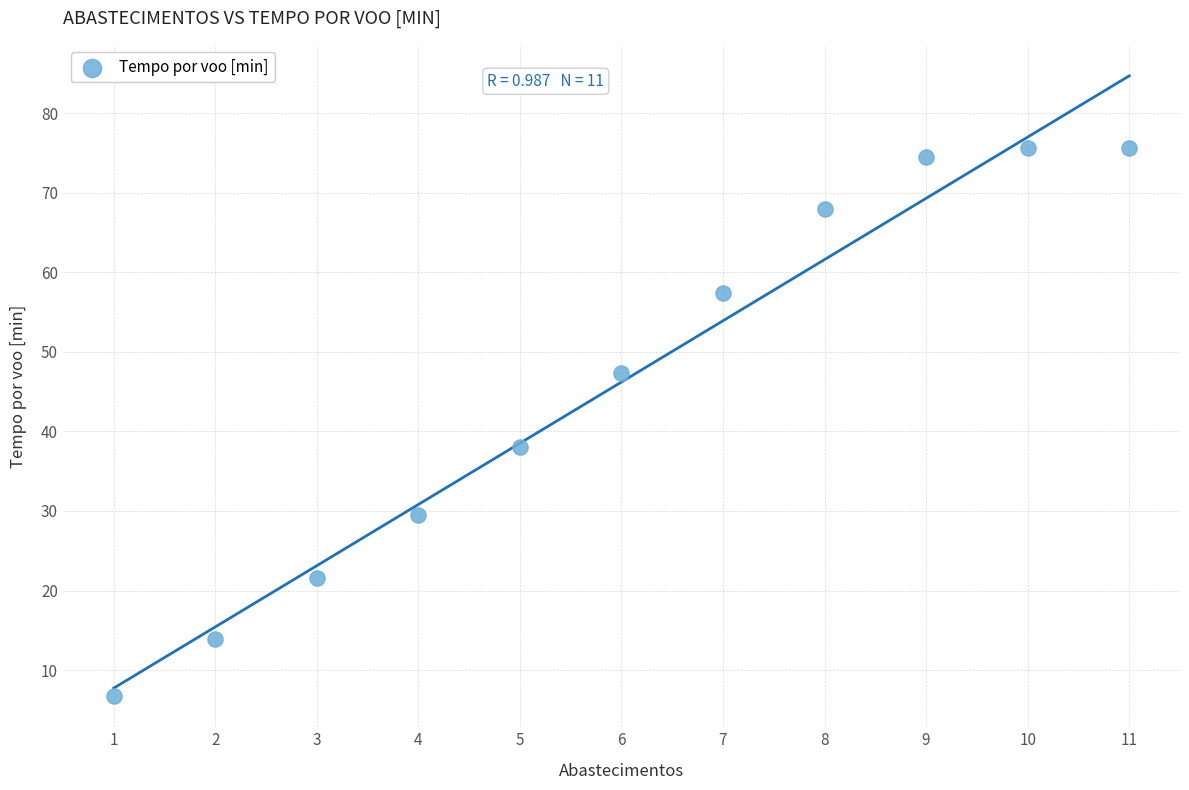

What is the range of X values (max minus min)?

10.0